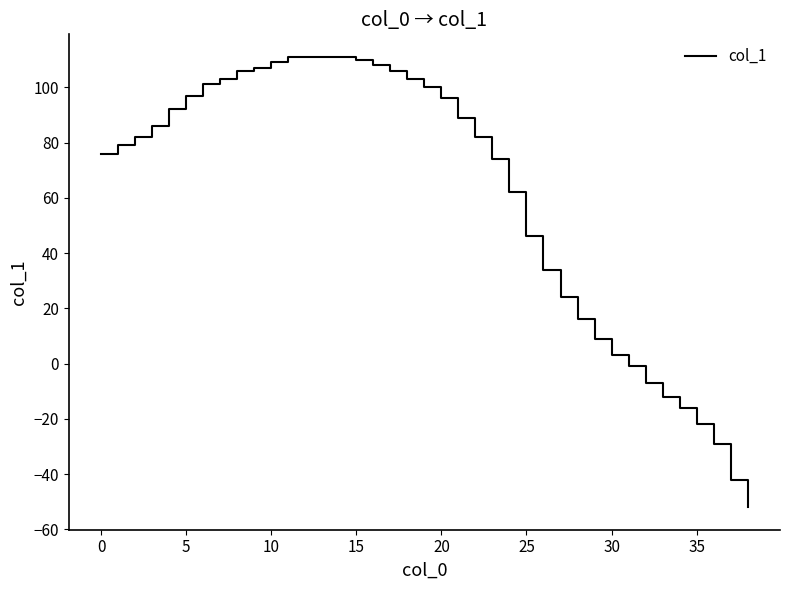

What is the difference between the maximum and minimum values?

163